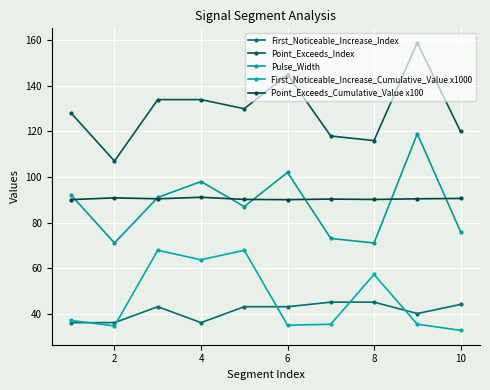

What is the value of the First_Noticeable_Increase_Cumulative_Value x1000 point at the 10th from the left?

32.6